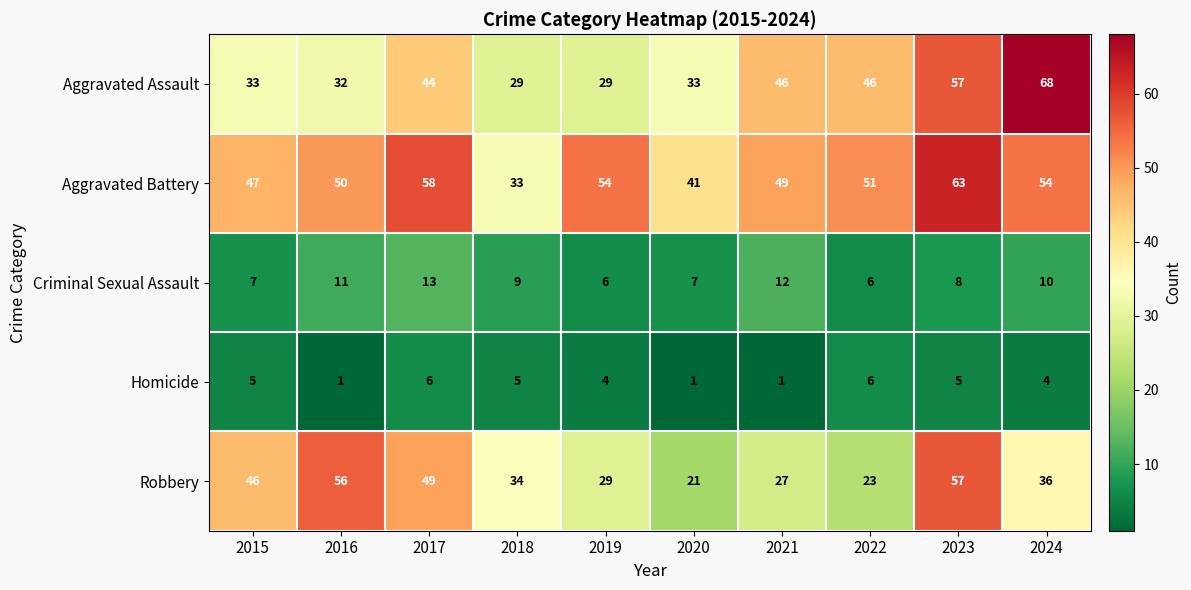

List the series in order of their peak value, lowest first.

Homicide, Criminal Sexual Assault, Robbery, Aggravated Battery, Aggravated Assault